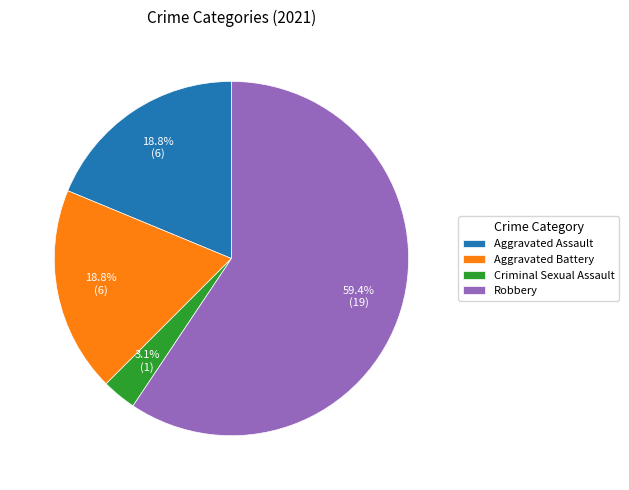

Combined, do Robbery and Criminal Sexual Assault account for over 50%?

Yes